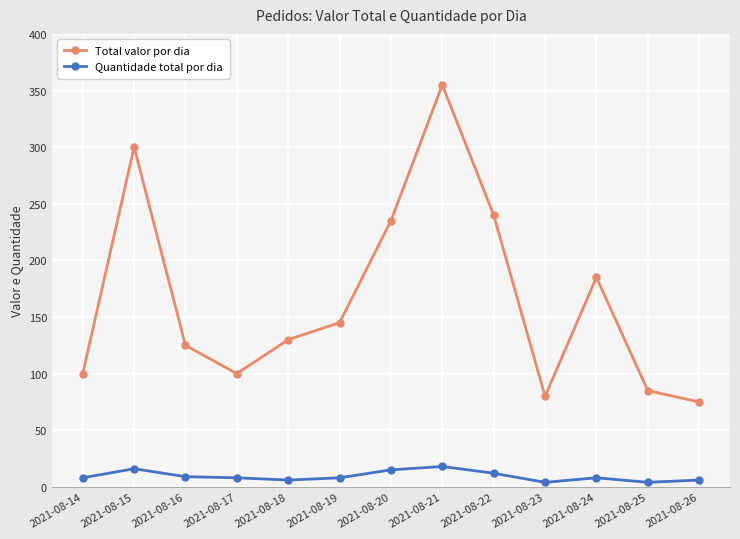

True or false: Quantidade total por dia has more than 1 interior local peaks.

True